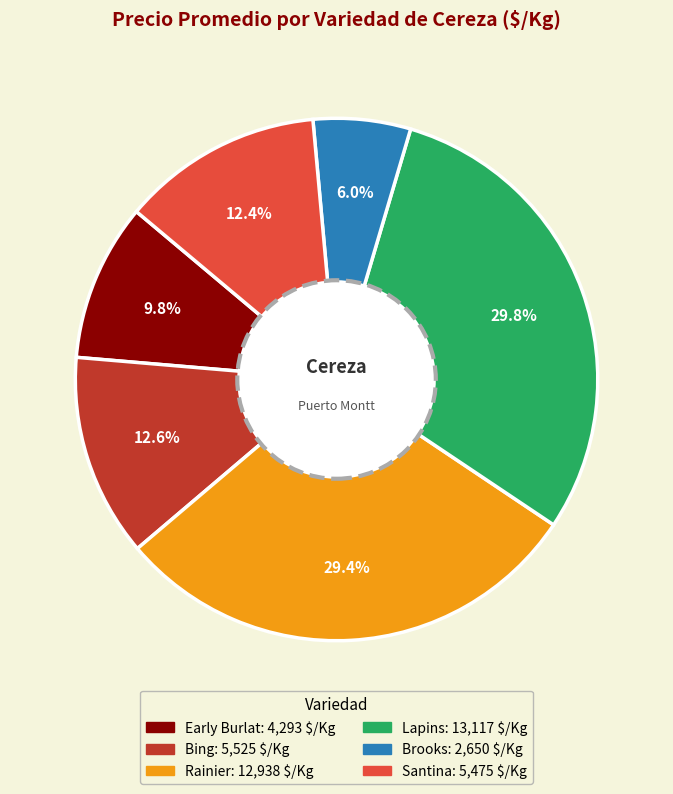

Is there a majority slice in this chart?

No